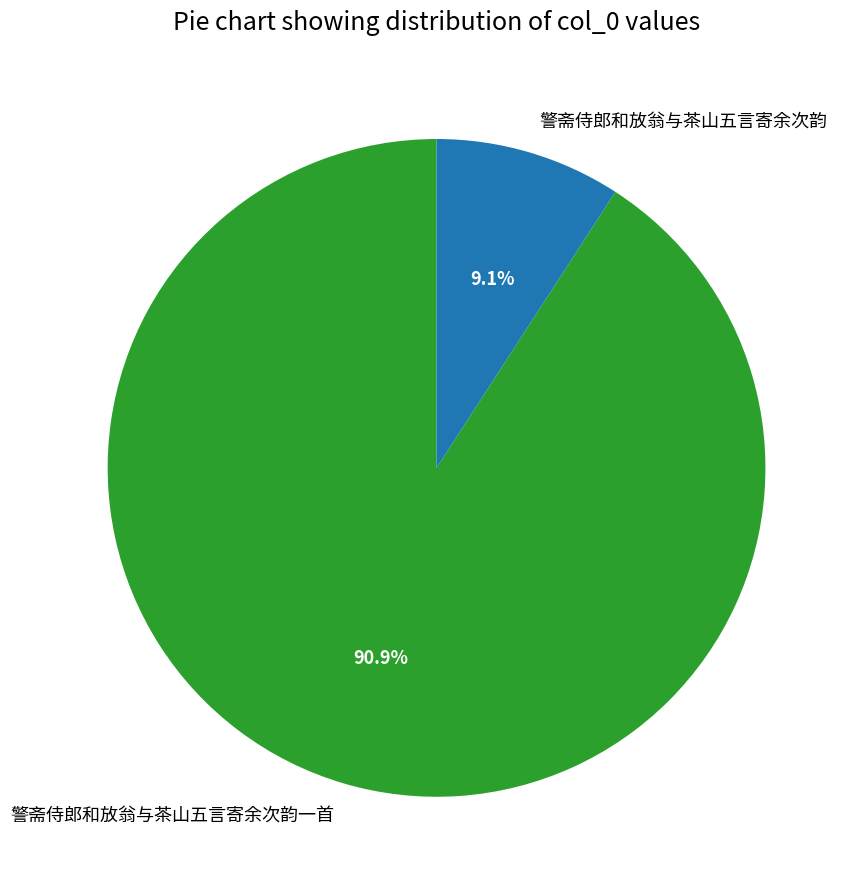

Which category accounts for the majority?

警斋侍郎和放翁与茶山五言寄余次韵一首